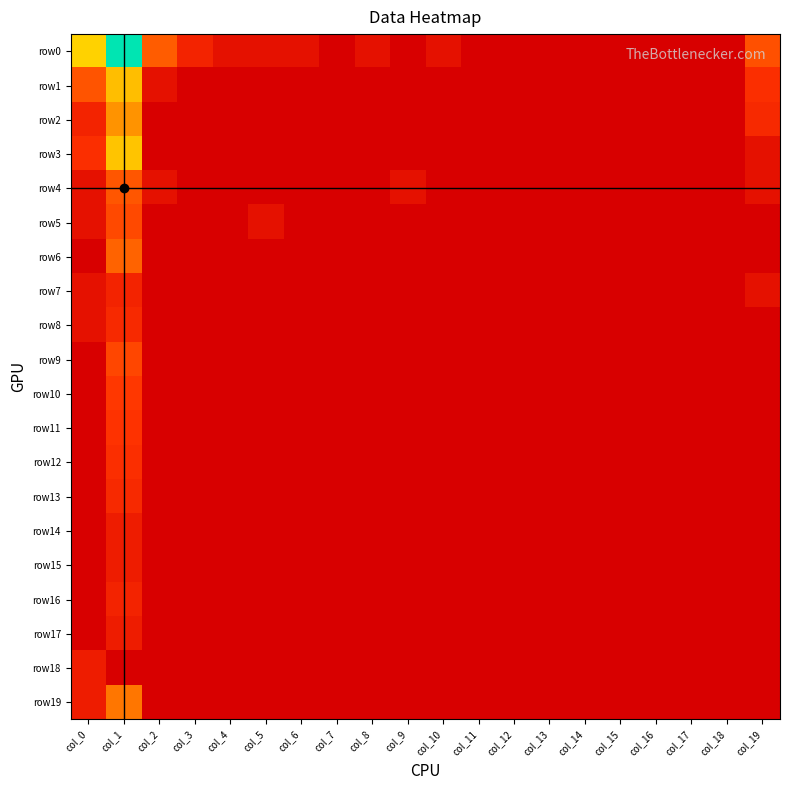

How many data points does each series have?

20